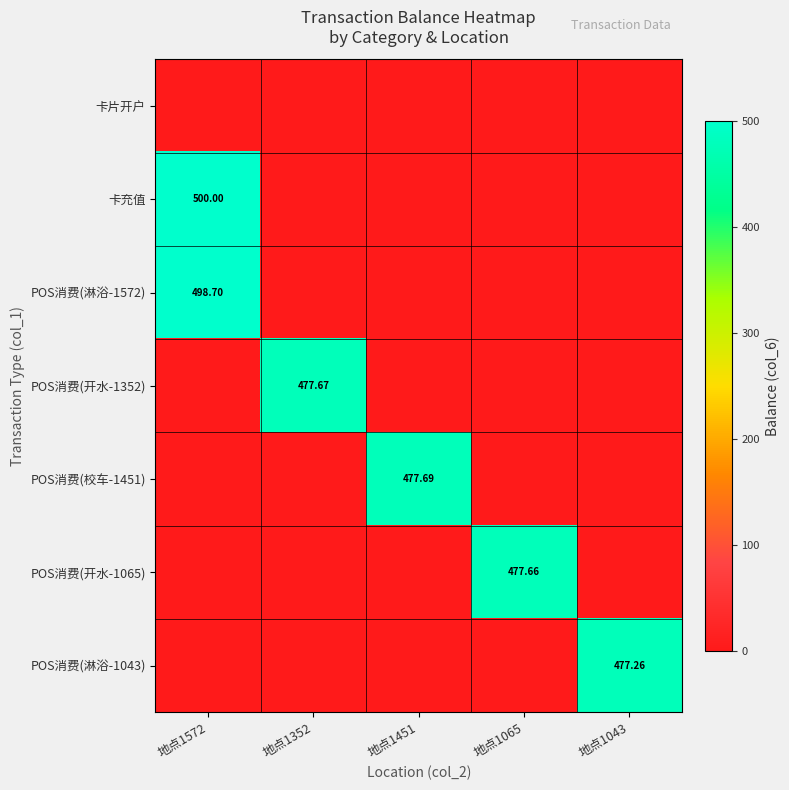

What is the average value of the POS消费(开水-1352) series?

95.5